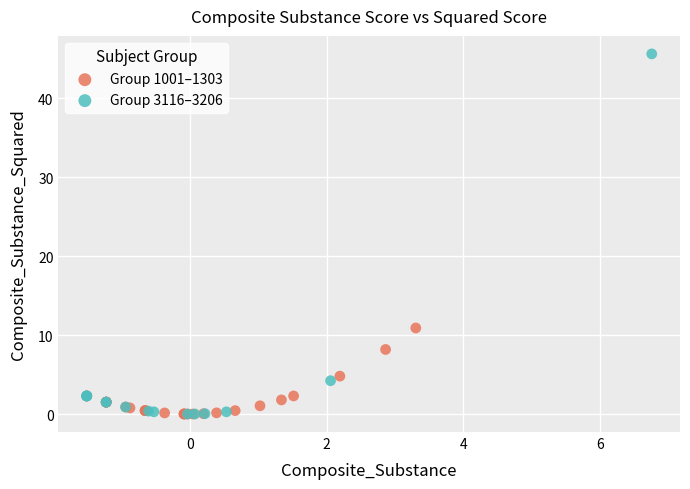

Which series reaches the maximum Y coordinate?

Group 3116–3206